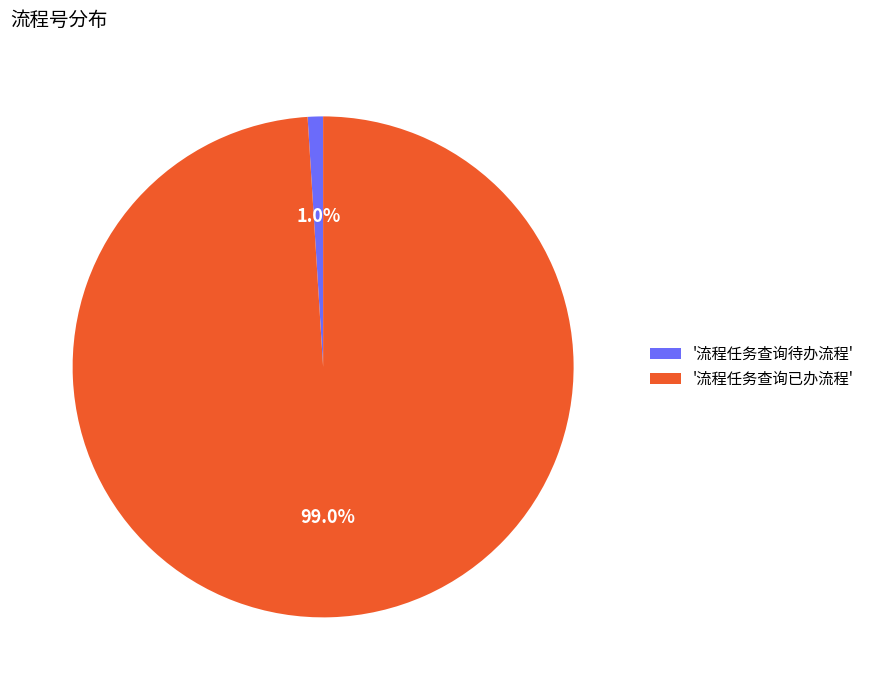

Which category has the biggest portion of the pie?

'流程任务查询已办流程'